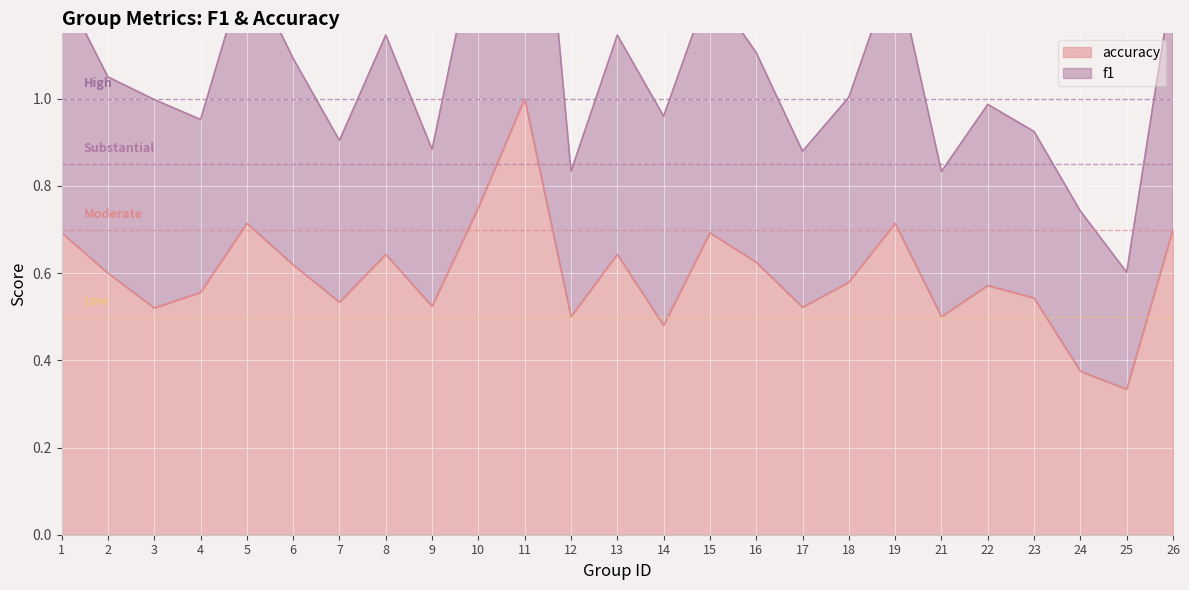

What is the smallest value displayed?

0.3